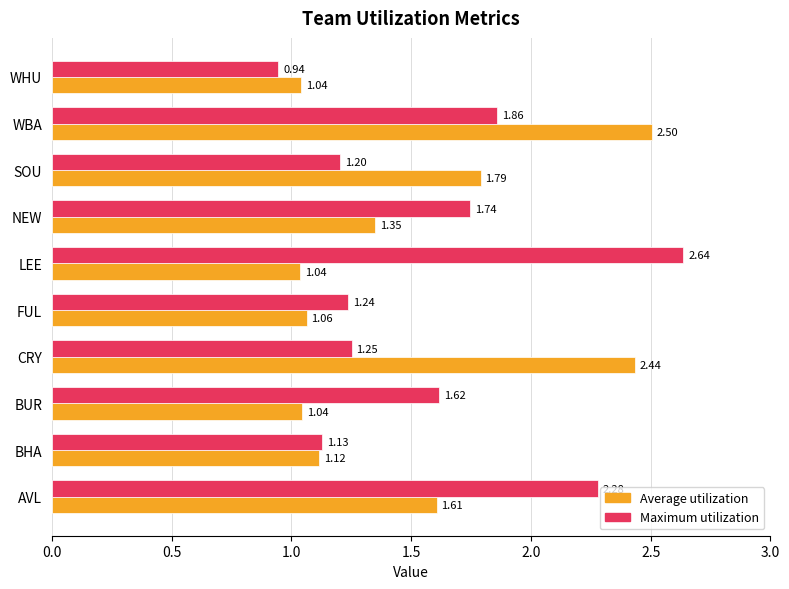

Rank the series by their maximum value, from highest to lowest.

Maximum utilization, Average utilization